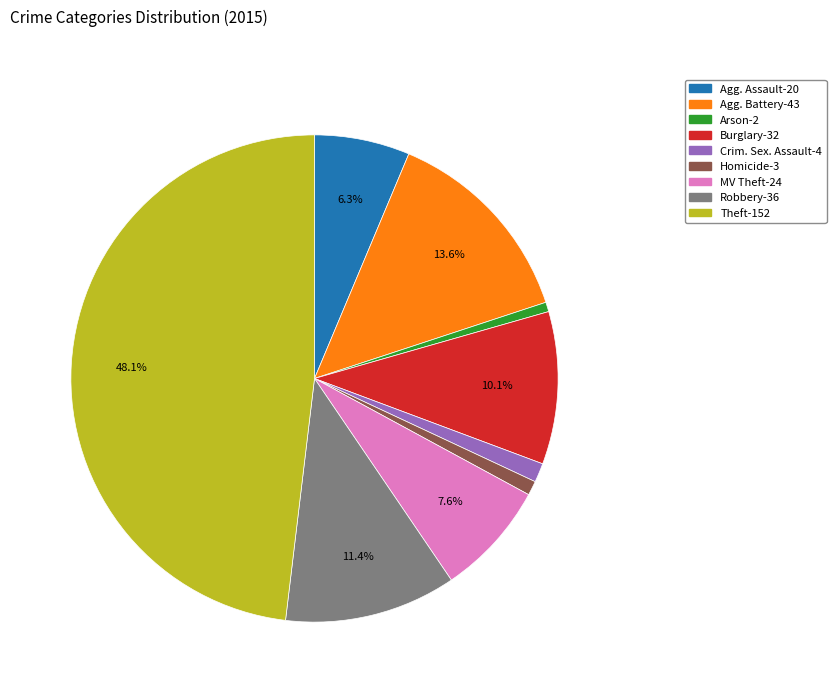

Is there any slice that represents more than half of the pie?

No